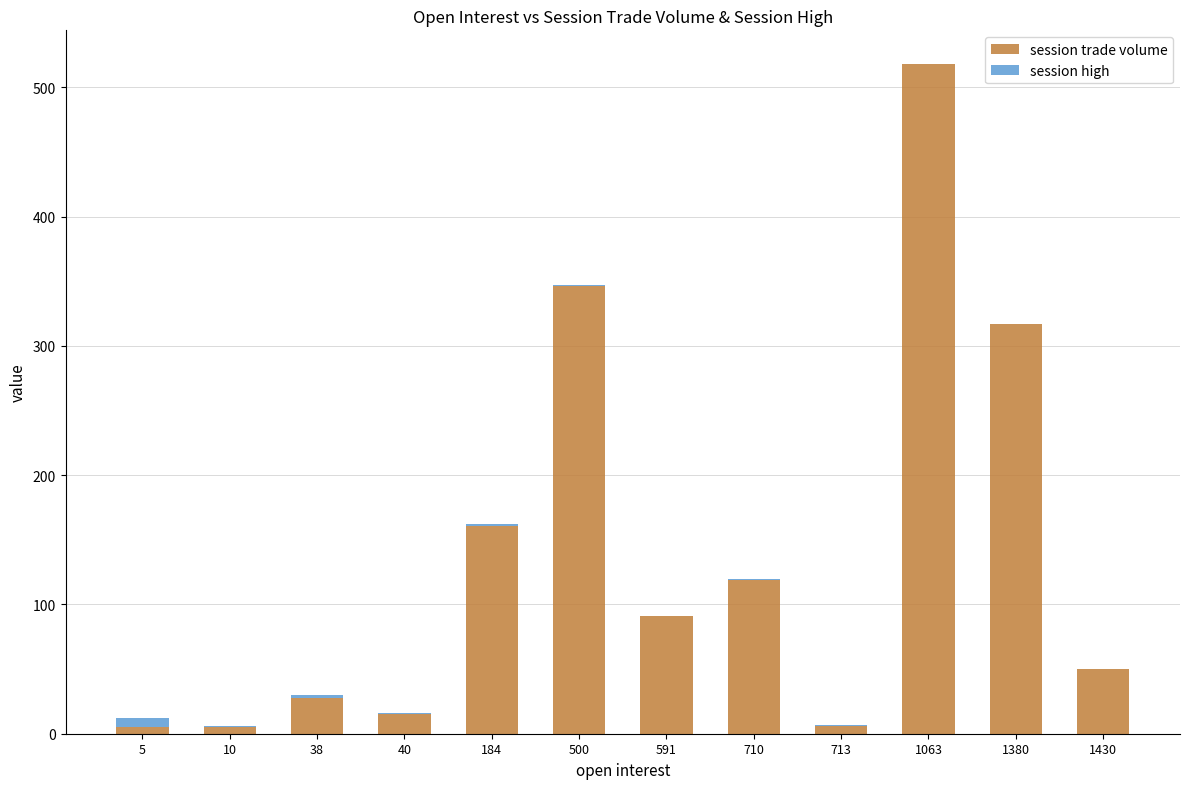

Where is session trade volume nearest to the value 261?

1380